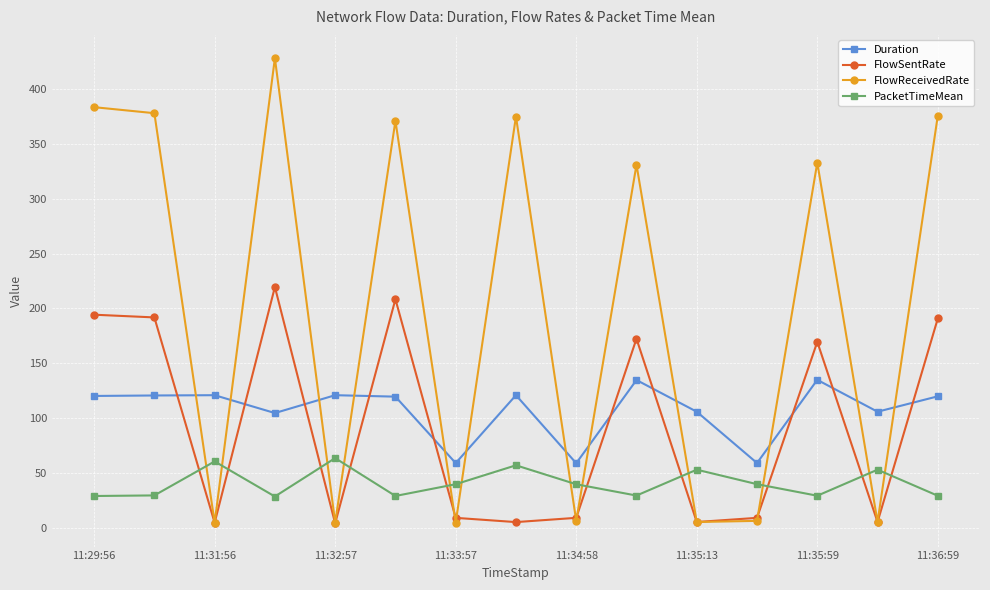

True or false: FlowReceivedRate and PacketTimeMean intersect in this chart.

True